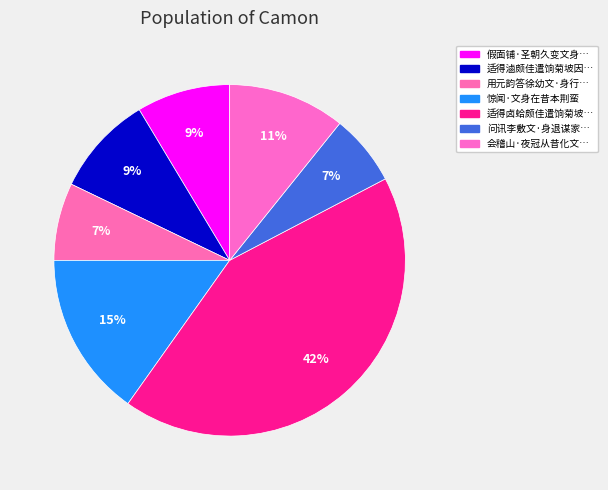

How many segments does this pie chart have?

7